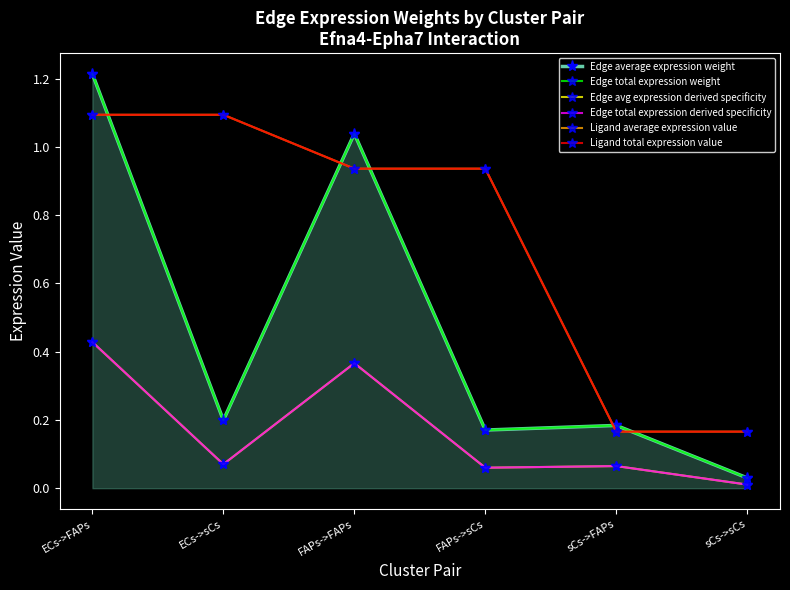

What are all the series names shown in the legend?

Edge average expression weight, Edge total expression weight, Edge avg expression derived specificity, Edge total expression derived specificity, Ligand average expression value, Ligand total expression value